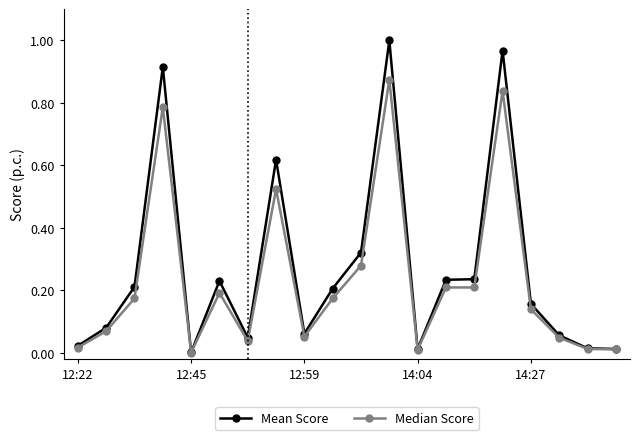

List the series in order of their peak value, highest first.

Mean Score, Median Score